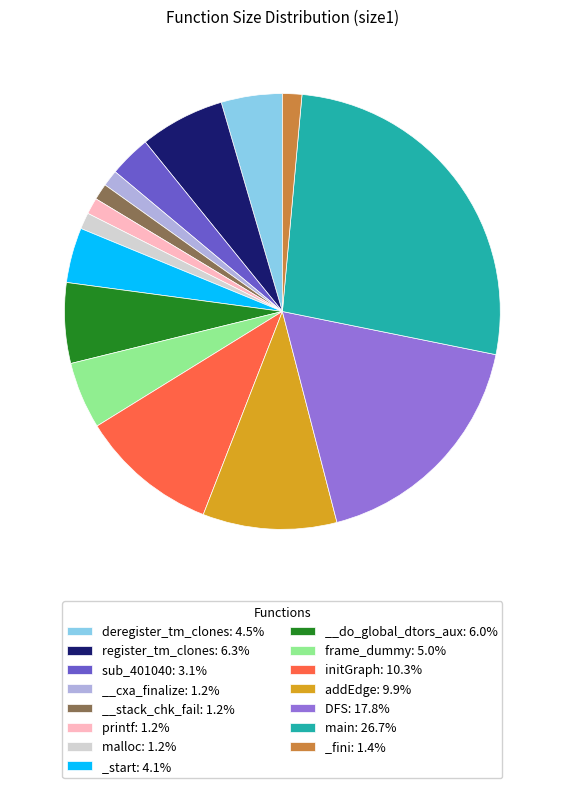

Is there any slice that represents more than half of the pie?

No